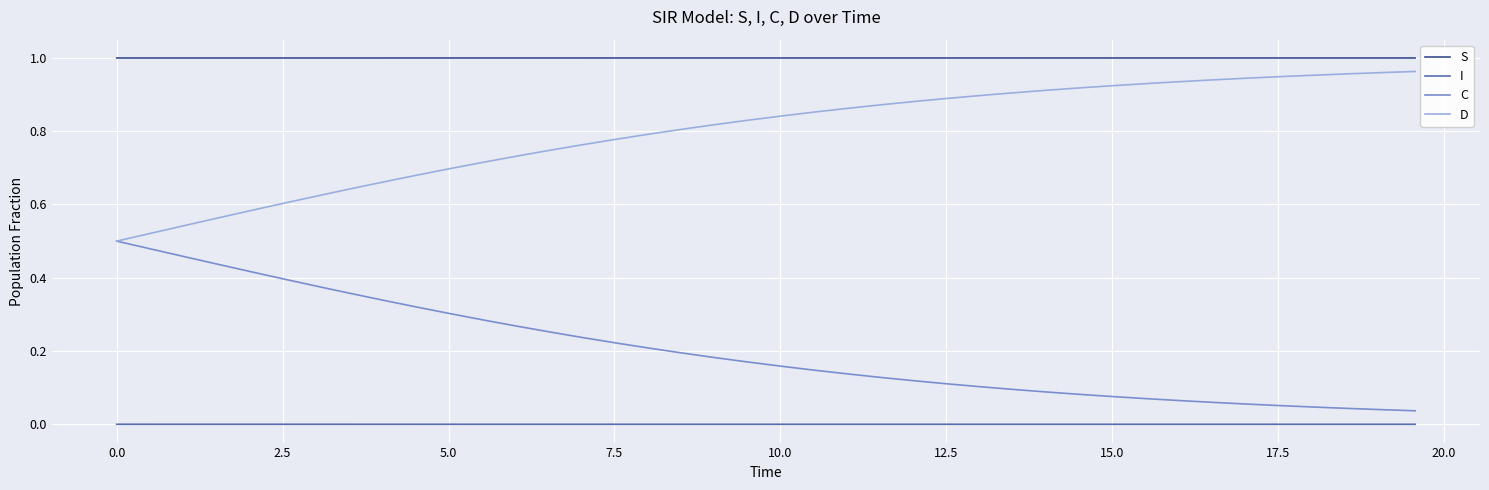

Does the chart display data point markers on the line(s)?

No